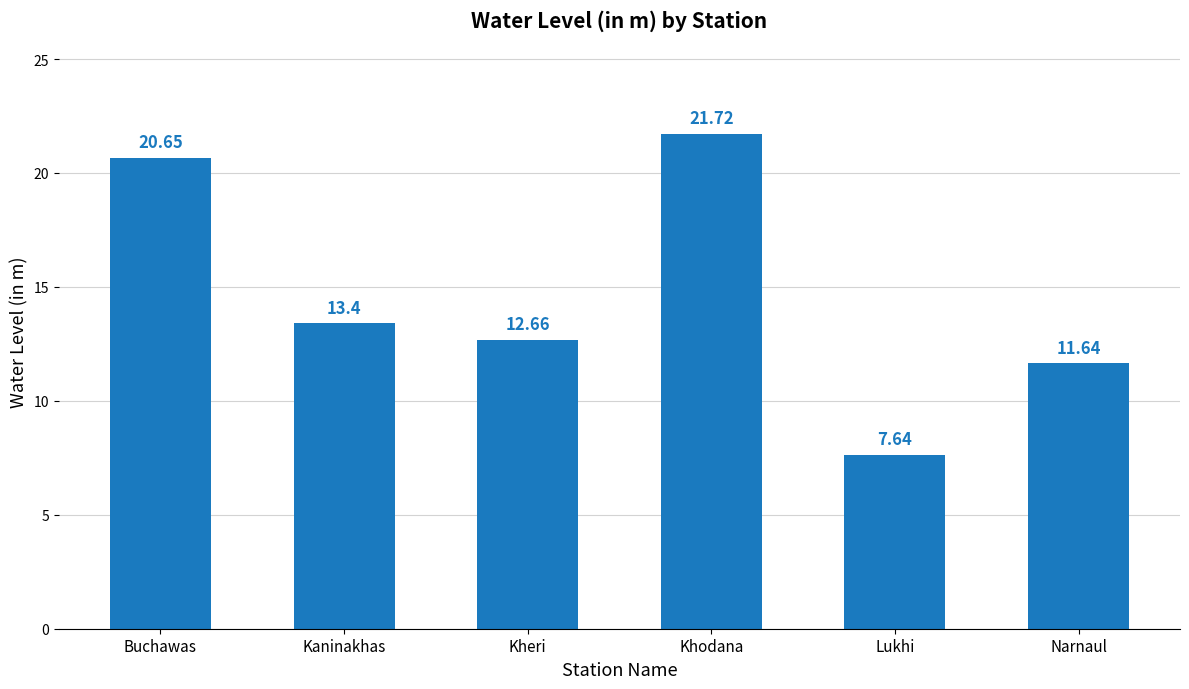

List the labels in order of value, smallest first.

Lukhi, Narnaul, Kheri, Kaninakhas, Buchawas, Khodana